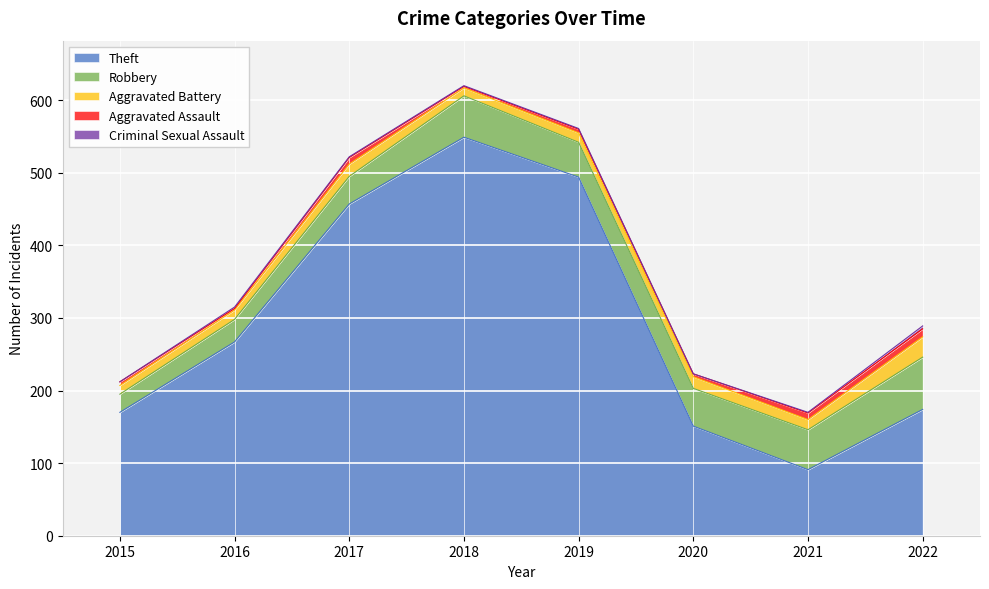

How many data points in Criminal Sexual Assault are less than 1?

2